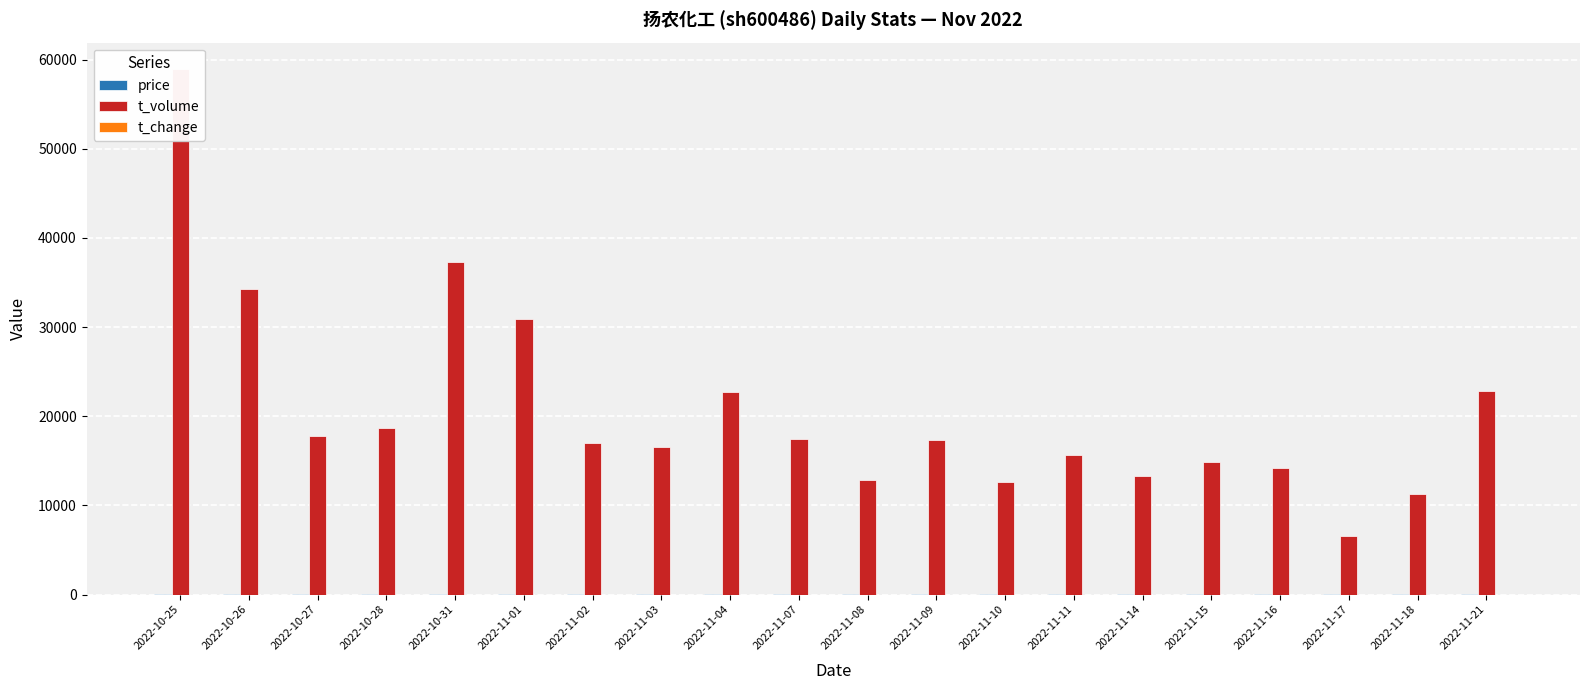

How many bars are there in total?

60